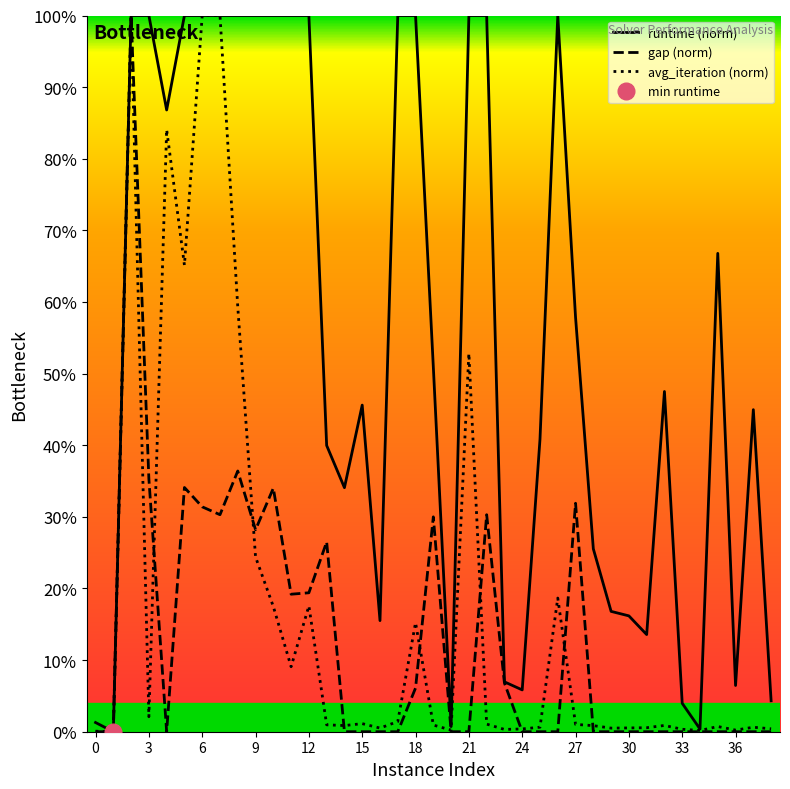

True or false: avg_iteration (norm) has a value of 15.2 at 18.

True